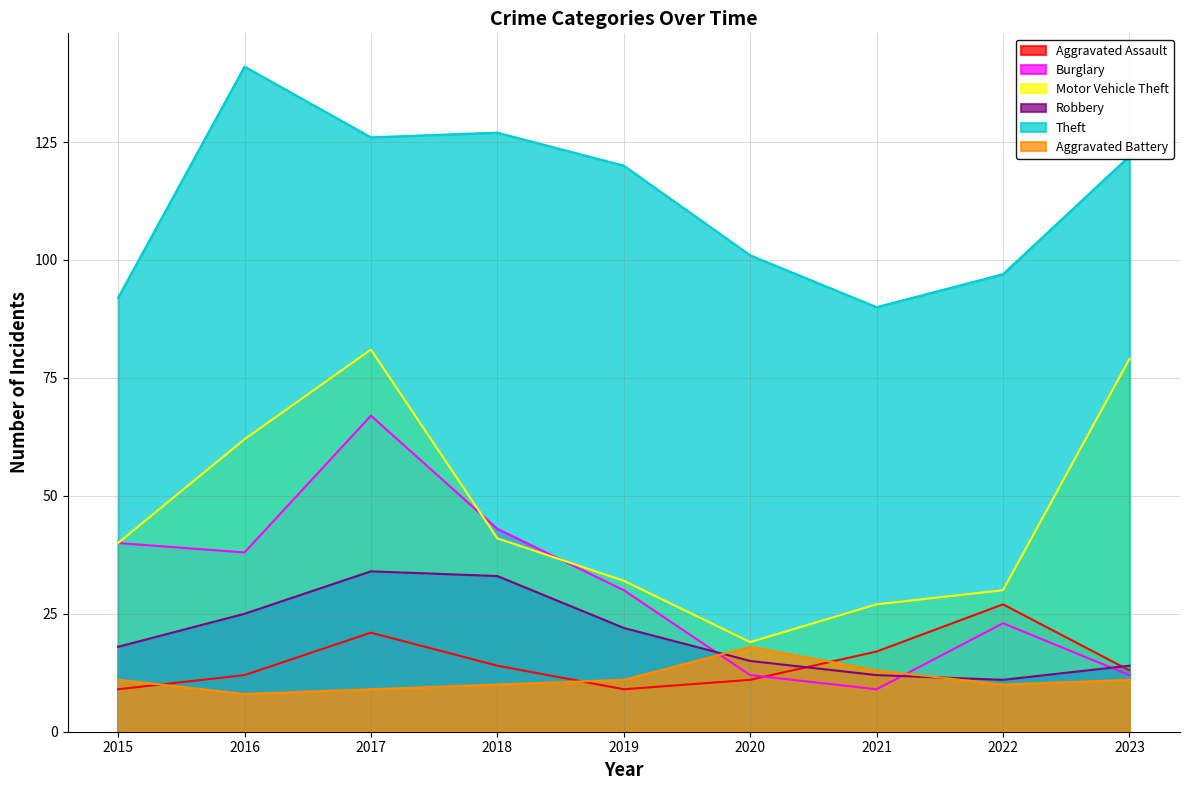

How many lines are shown in the chart?

6